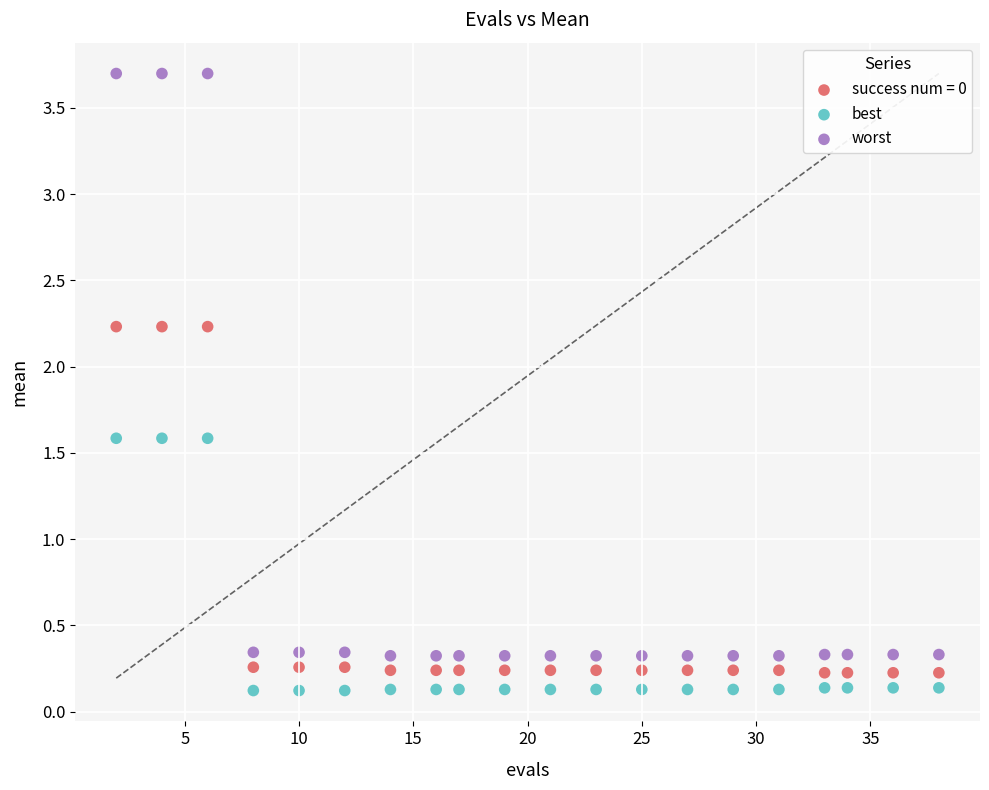

Across all data points, what is the range of Y values (max minus min)?

3.6